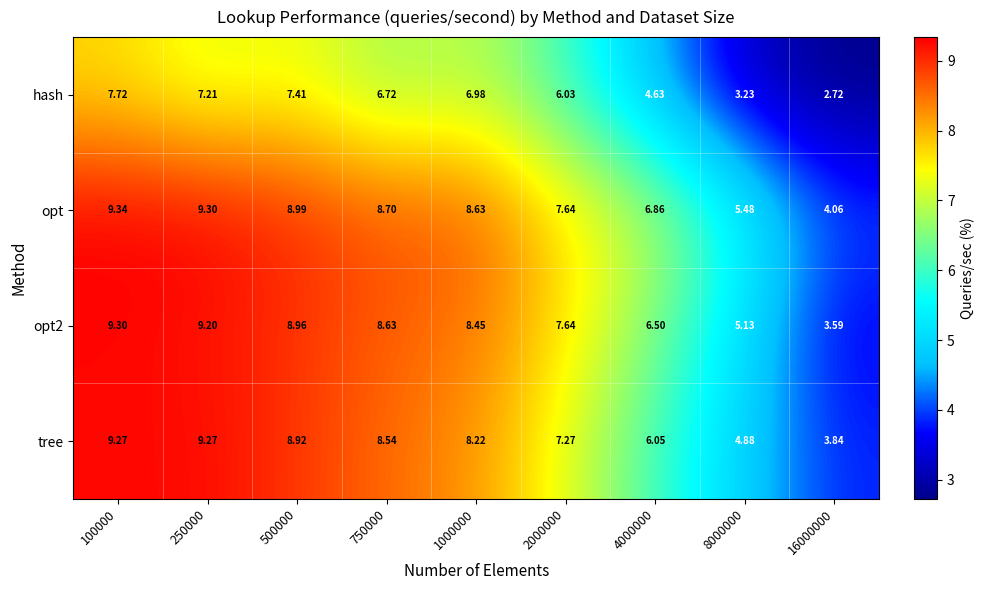

Is the value of opt2 at 8000000 greater than the value of hash at 8000000?

Yes